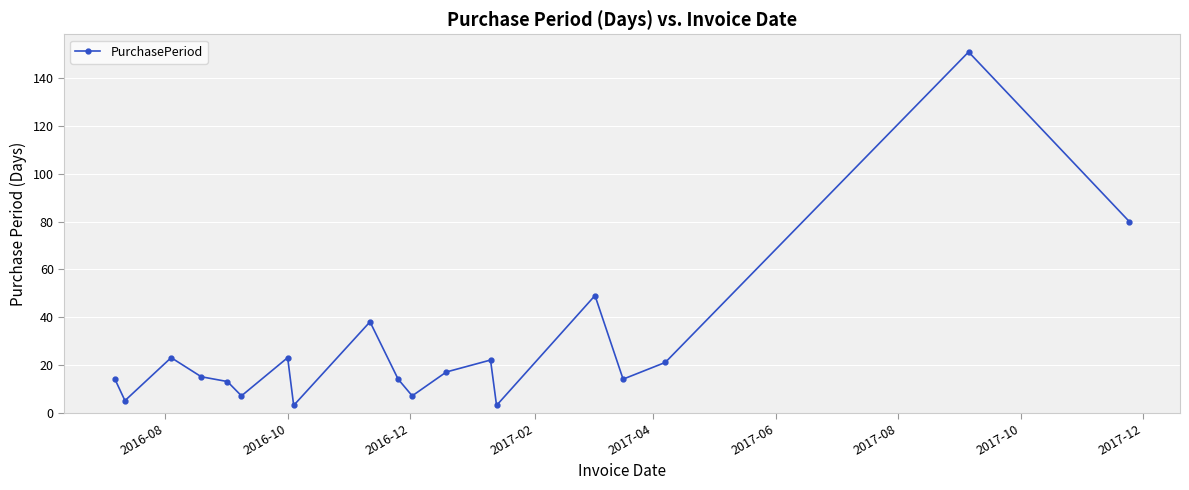

How many lines are shown in the chart?

1